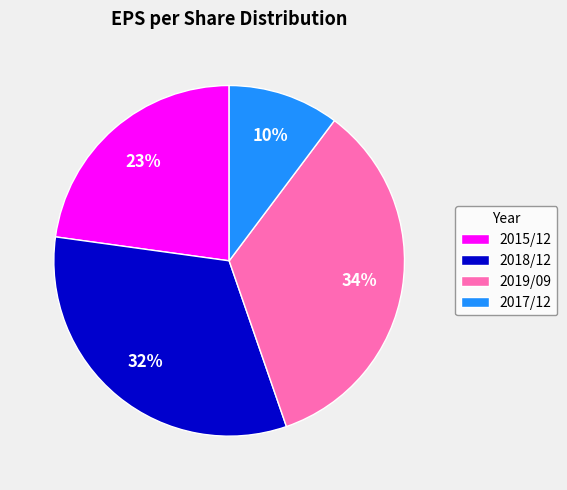

Does any single category account for the majority?

No